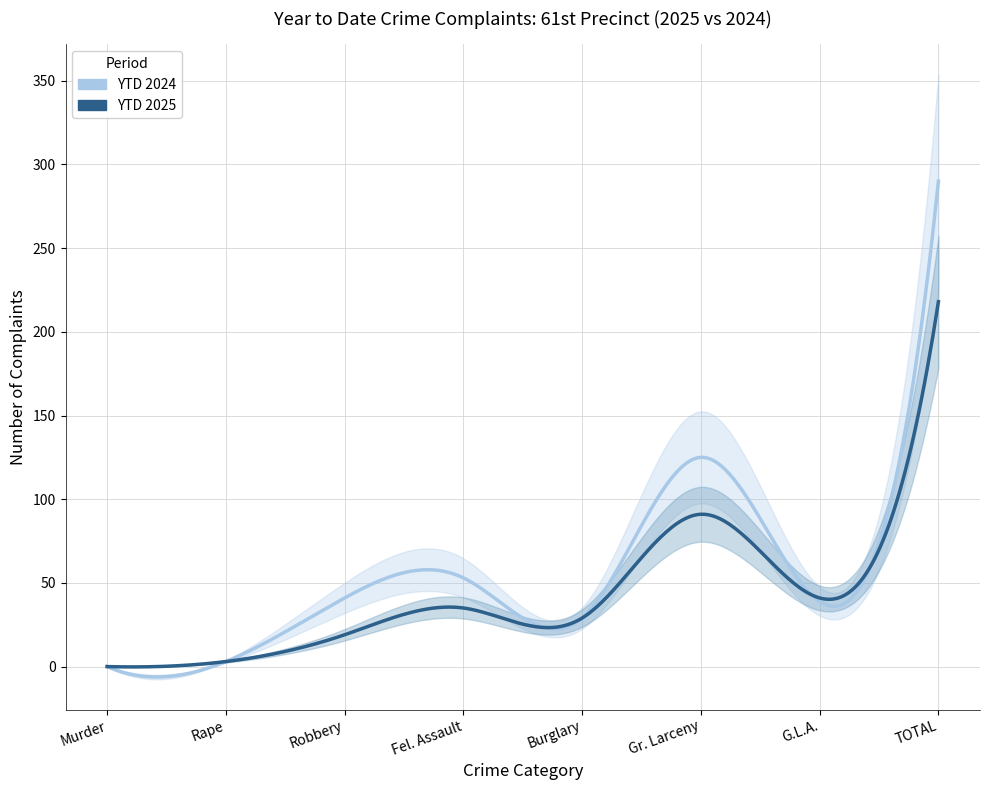

What are all the series names shown in the legend?

YTD 2025, YTD 2024